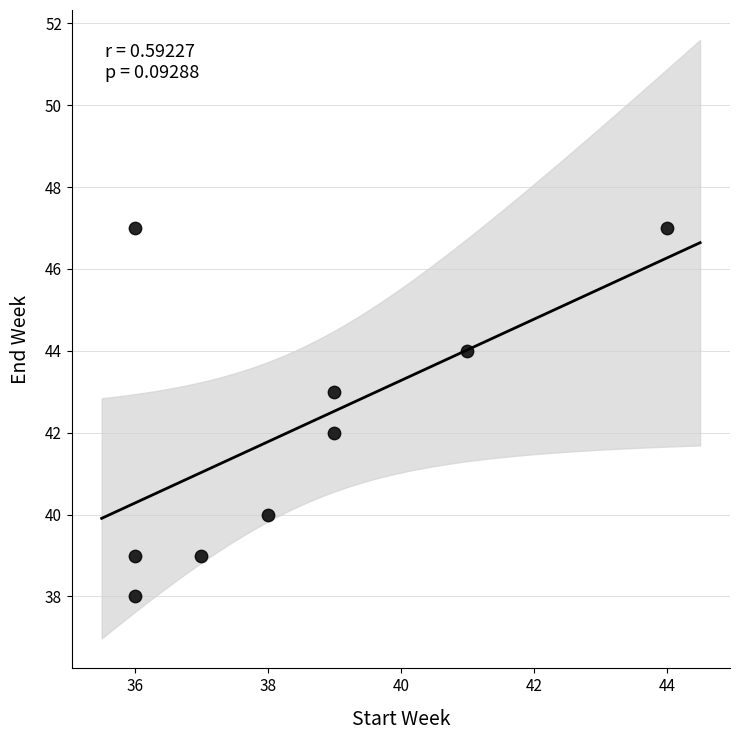

What is the range of X values (max minus min)?

8